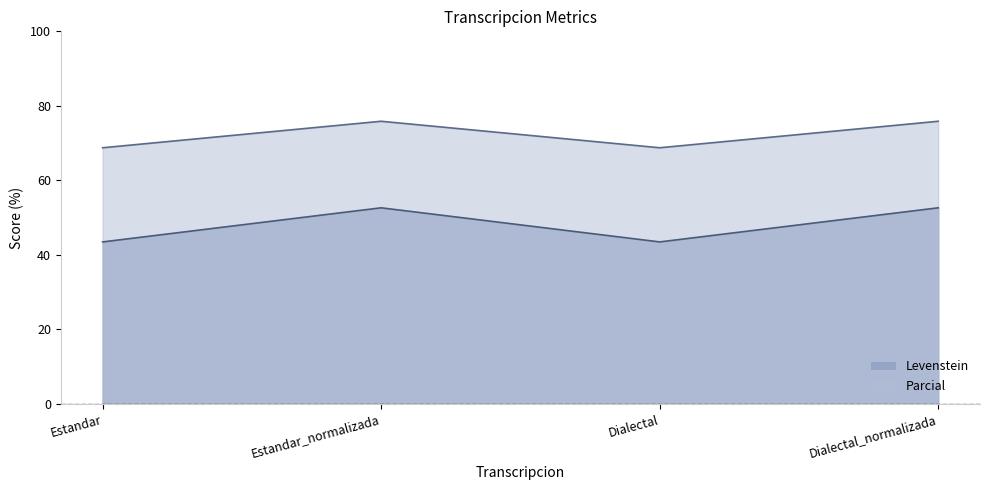

Reading left to right, list all the values displayed in this chart.

Levenstein: Estandar=43.5	Estandar_normalizada=52.6	Dialectal=43.5	Dialectal_normalizada=52.6
Parcial: Estandar=68.8	Estandar_normalizada=75.9	Dialectal=68.8	Dialectal_normalizada=75.9